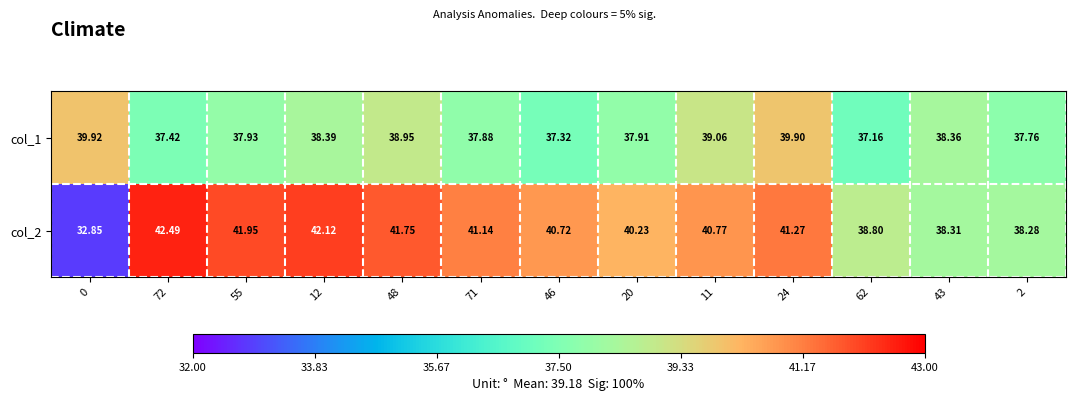

List the series in order of their peak value, highest first.

col_2, col_1